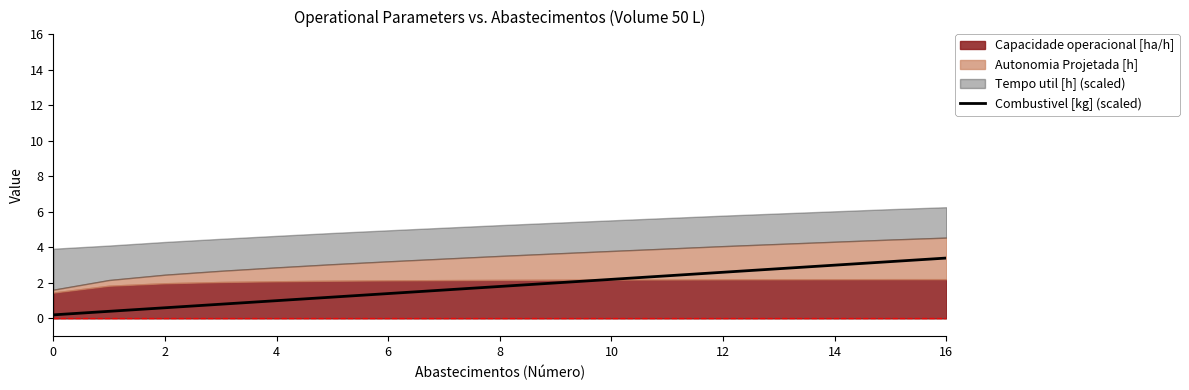

Read the value at 12.

2.6